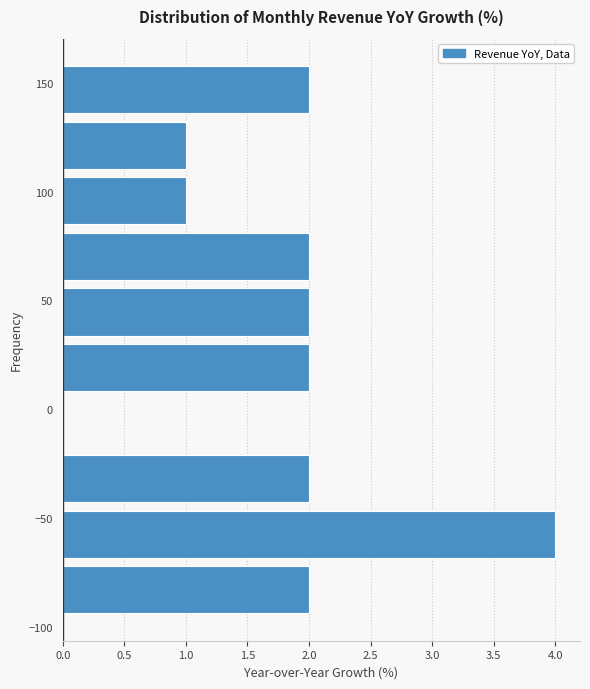

Reading bottom to top, transcribe this chart: for each bar, give the range it covers on the y-axis and its length. Neither the bar edges nor the lengths are printed on the chart, so give them approximately, as read against the axes.

-95 to -70: 2
-70 to -45: 4
-45 to -20: 2
-20 to 5: 0
5 to 30: 2
30 to 55: 2
55 to 85: 2
85 to 110: 1
110 to 135: 1
135 to 160: 2